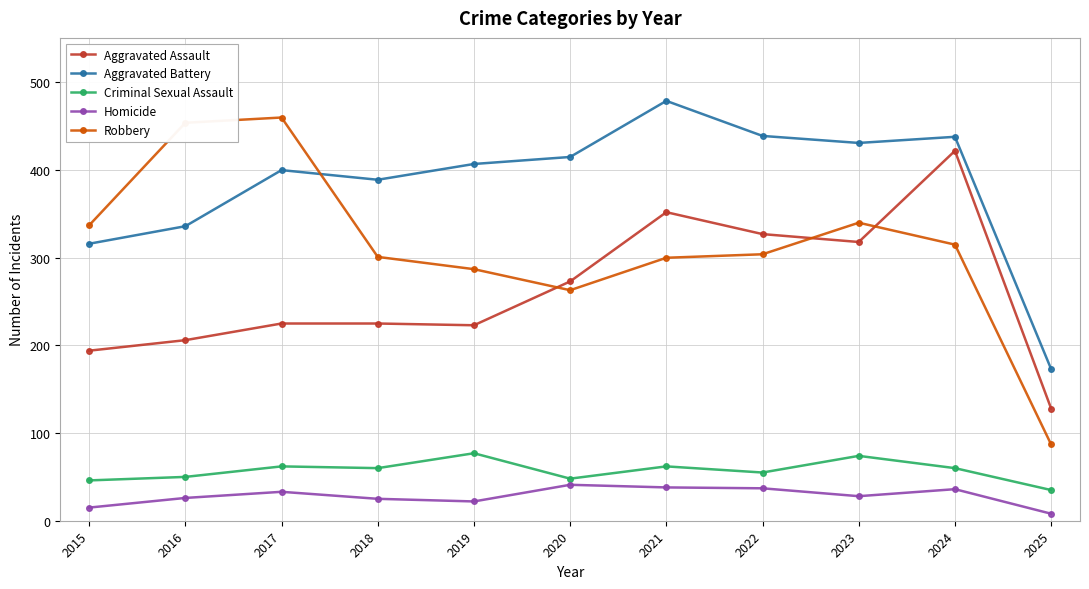

Is it true that Aggravated Assault equals 422 at 2024?

True